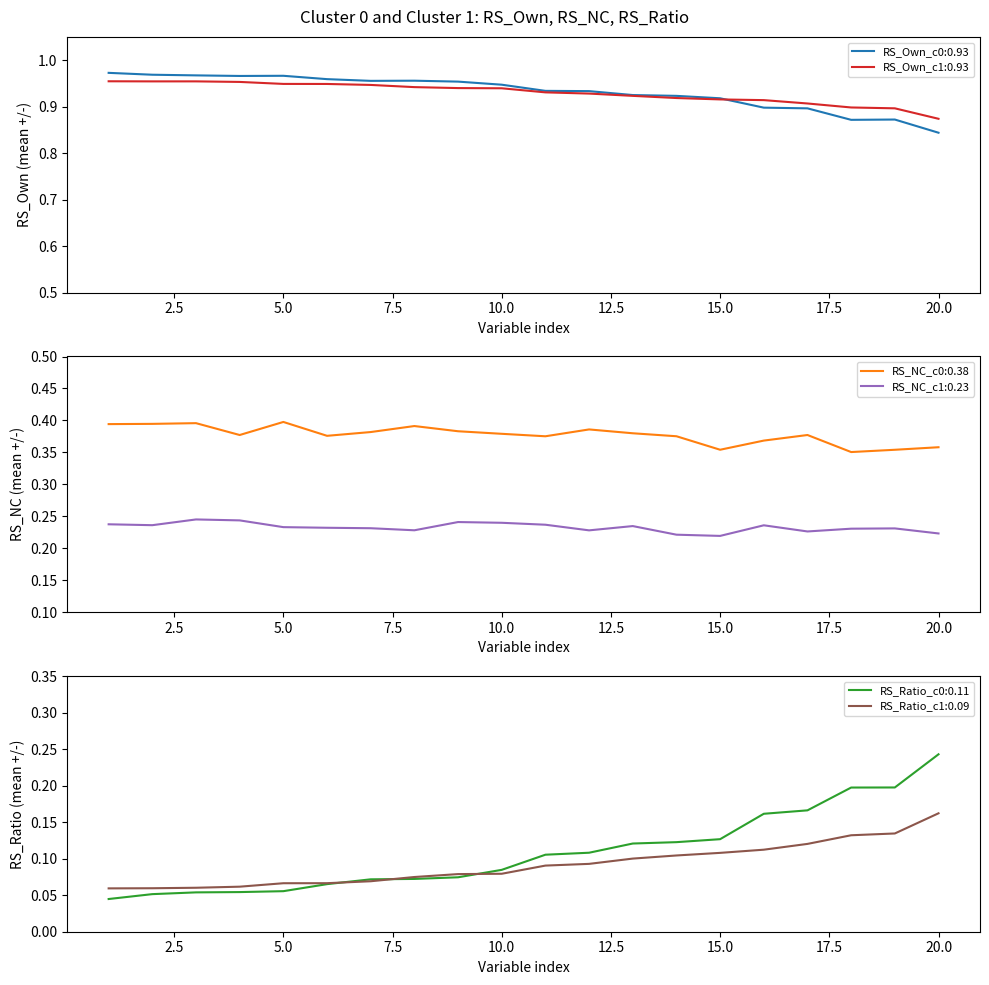

At which category is the sum across all series the highest?

20